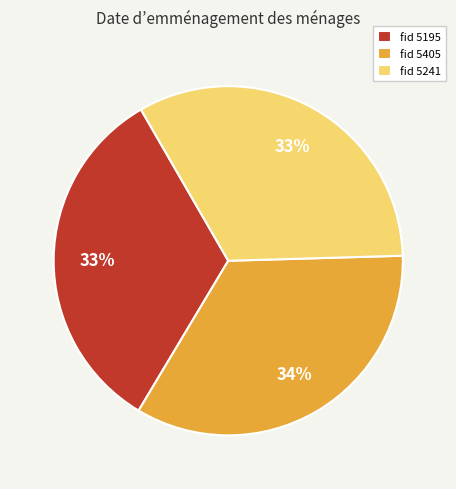

Combined, do fid 5241 and fid 5405 account for over 50%?

Yes